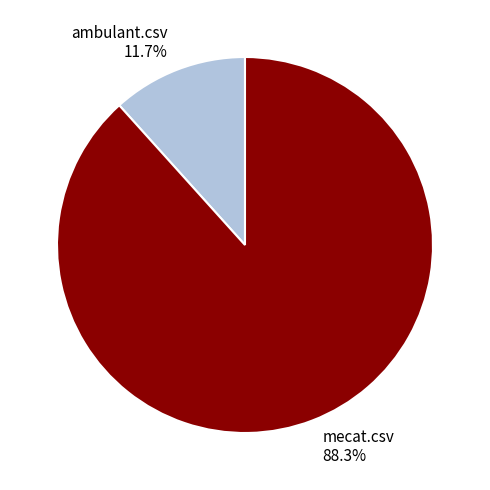

To the nearest percent, what is the average slice percentage?

50%